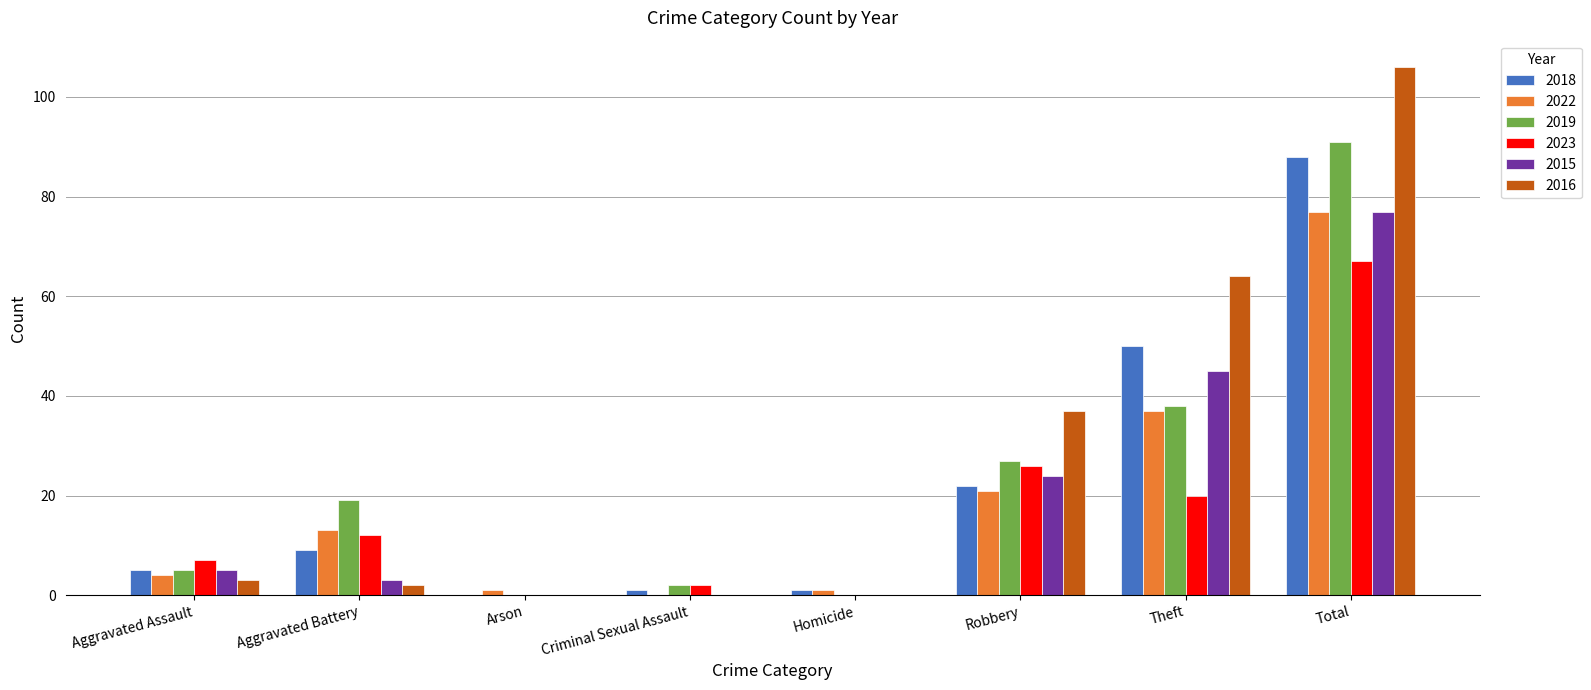

The value of 2019 at Homicide is 0. True or false?

True